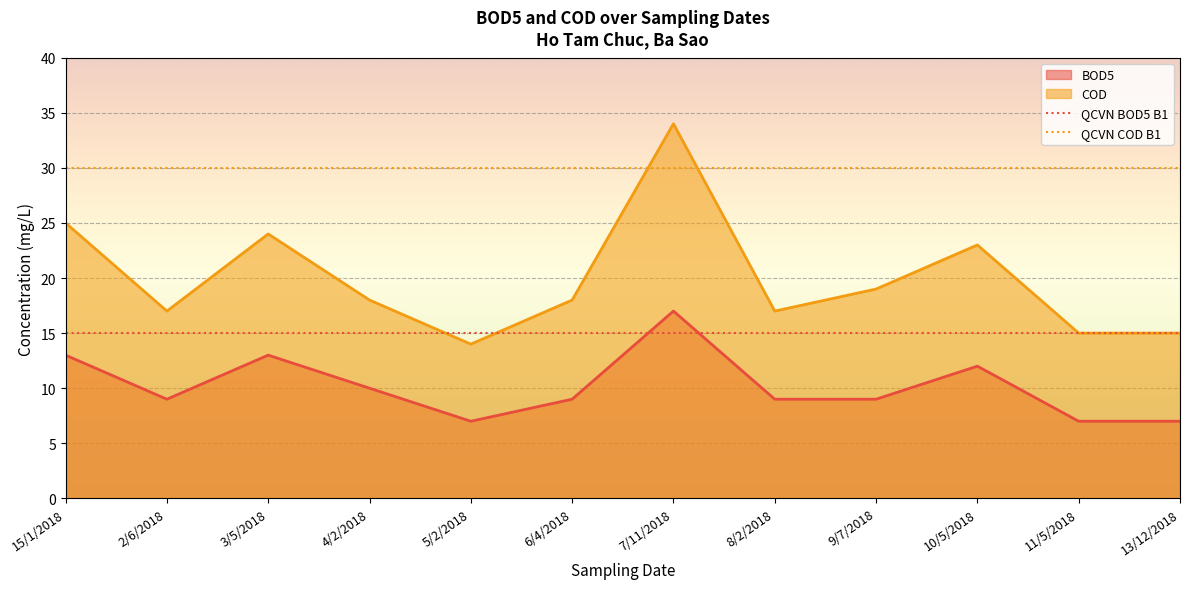

What is the highest value of the COD series?

34